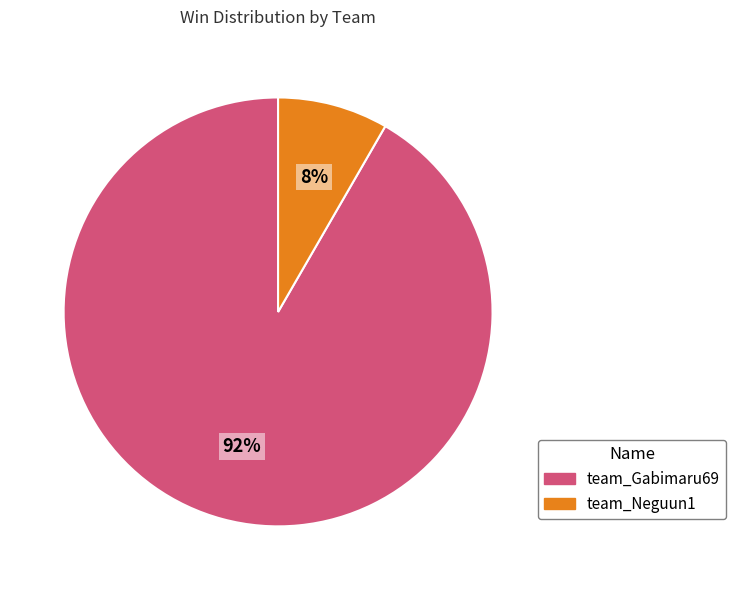

To the nearest percent, what percentage of the pie is team_Gabimaru69?

92%